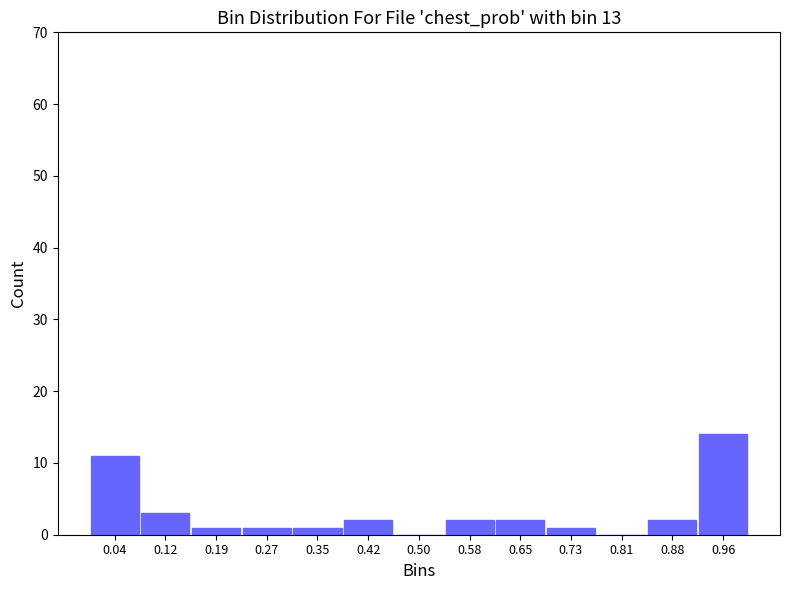

Reading left to right, list every bar in this chart as the range it spans on the x-axis followed by its height. Neither the bar edges nor the heights are printed on the chart, so give them approximately, as read against the axes.

0.00 to 0.08: 11
0.08 to 0.15: 3
0.15 to 0.23: 1
0.23 to 0.31: 1
0.31 to 0.38: 1
0.38 to 0.46: 2
0.46 to 0.54: 0
0.54 to 0.62: 2
0.62 to 0.69: 2
0.69 to 0.77: 1
0.77 to 0.85: 0
0.85 to 0.92: 2
0.92 to 1.00: 14